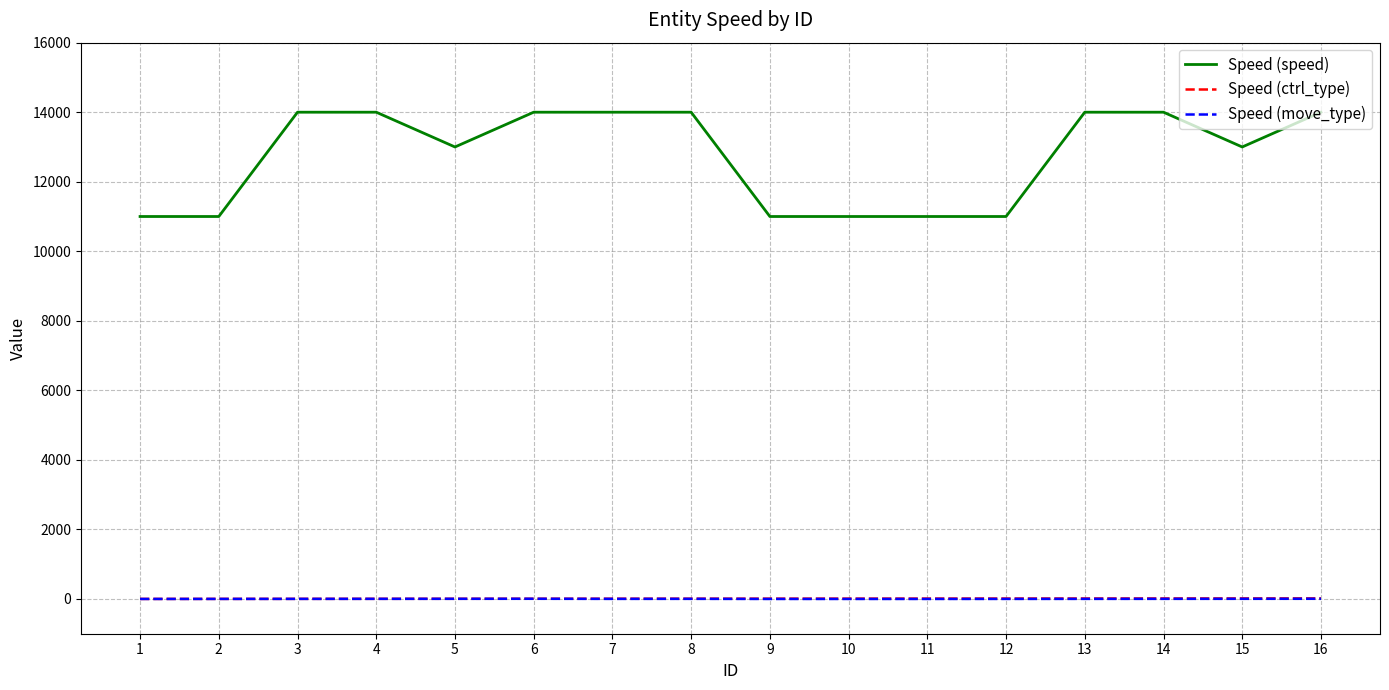

True or false: Speed (move_type) and Speed (speed) cross at least once.

False